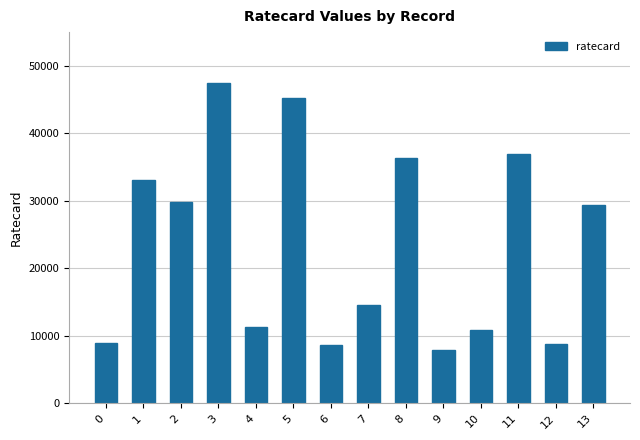

What is the maximum value shown in the chart?

47520